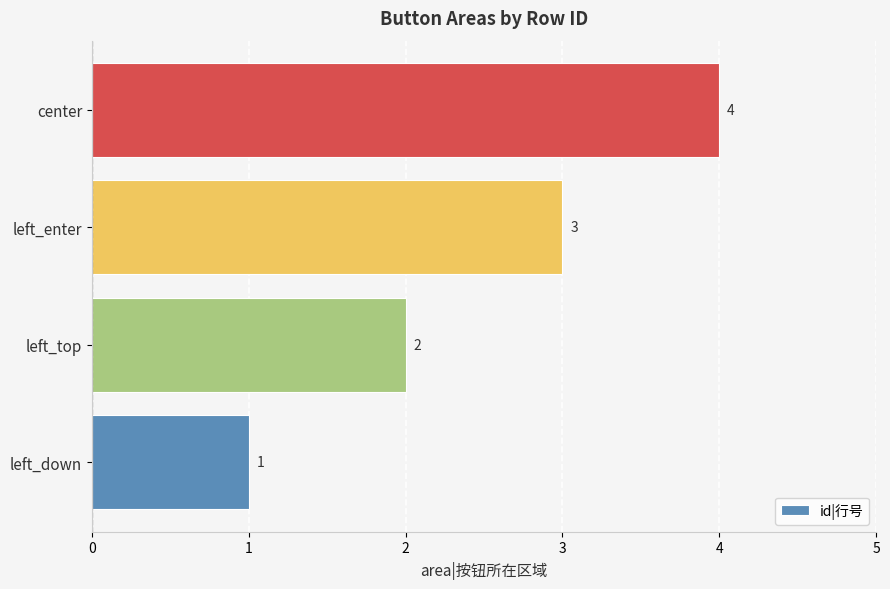

True or false: the data shows 1 at left_top.

False